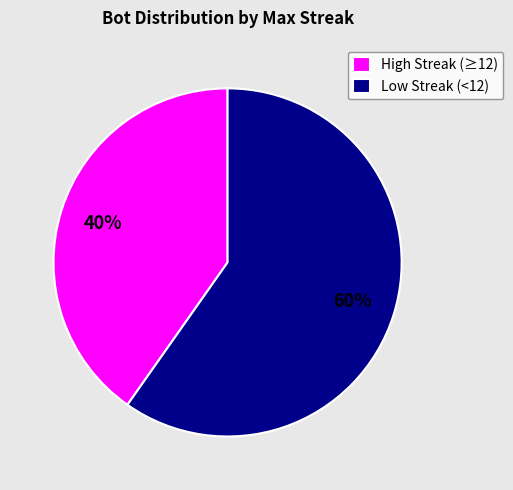

To the nearest percent, what percentage of the pie is High Streak (≥12)?

40%